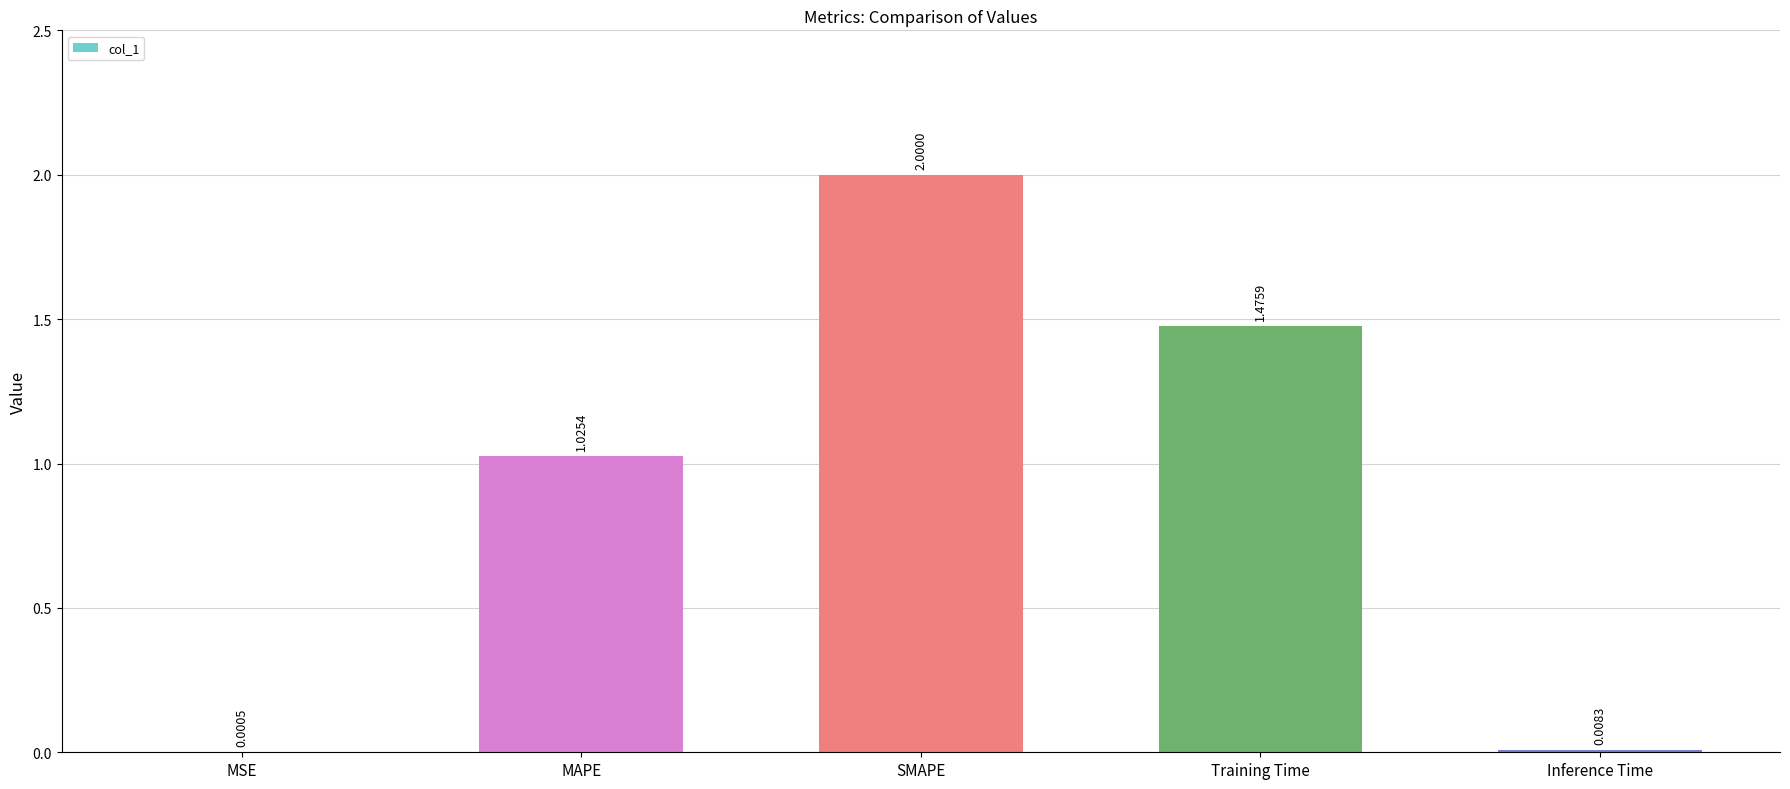

At which category does the chart reach its peak across all series?

SMAPE